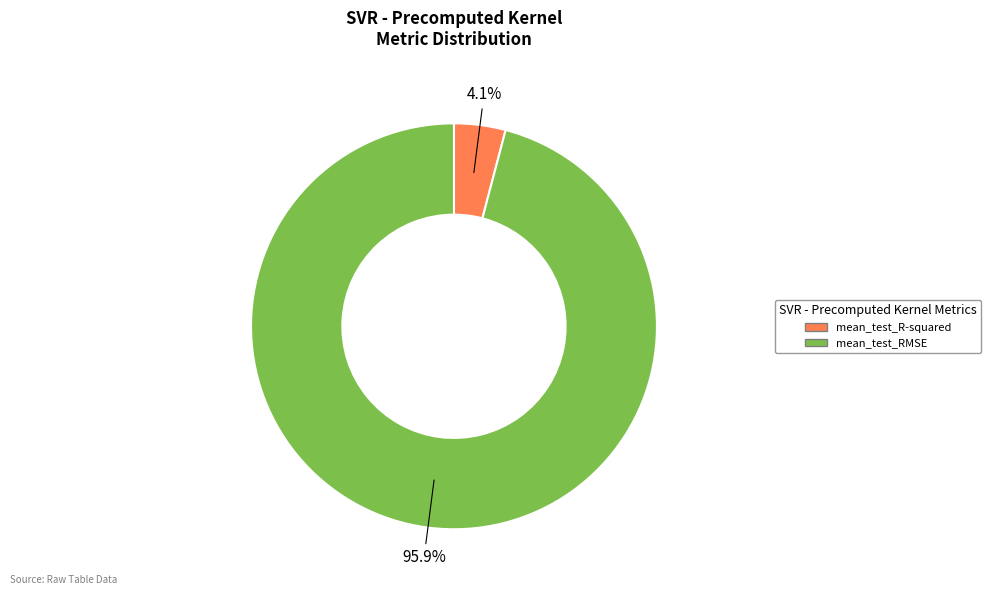

Rank the categories by value from highest to lowest.

mean_test_RMSE, mean_test_R-squared